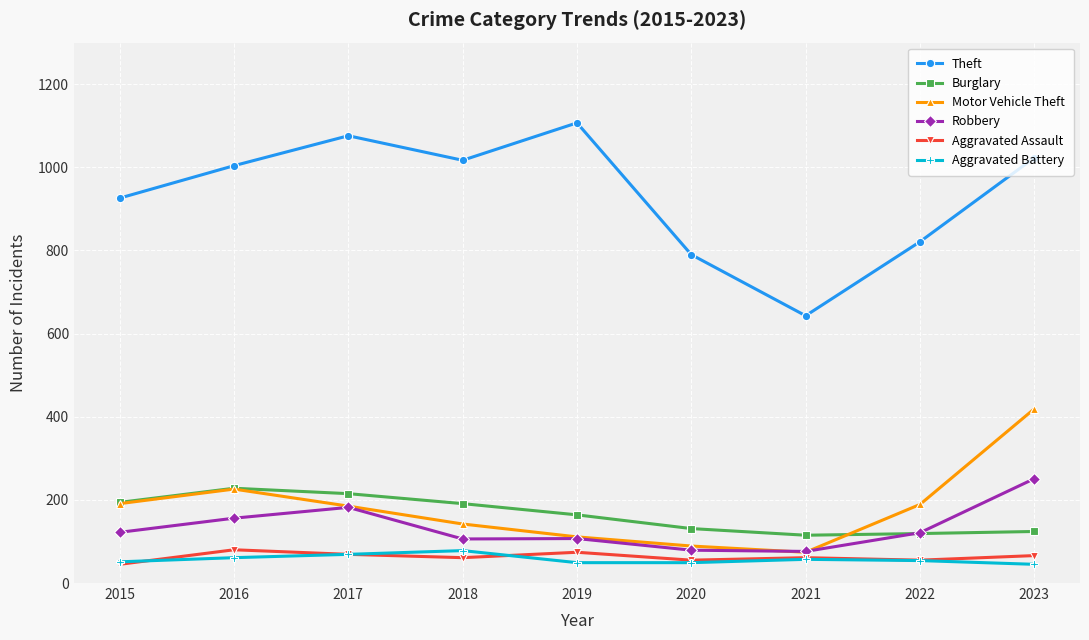

Where is the first local maximum for Robbery?

2017